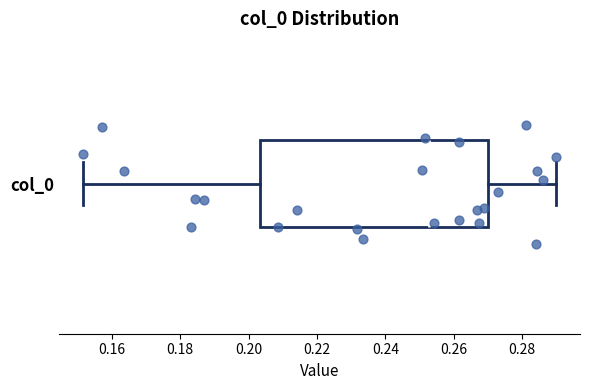

Read this box plot against the x-axis: the position of the median line, the range covered by the box, and the ends of both whiskers. The values are not printed on the chart, so give them approximately, as read against the axis.

median 0.252, box 0.204 to 0.270, whiskers 0.152 to 0.290